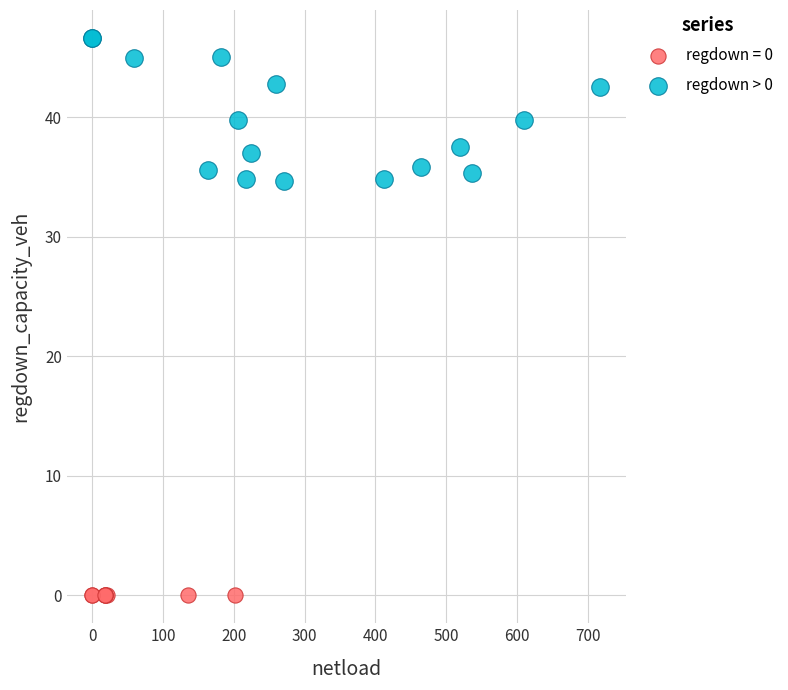

Which series contains the highest Y value?

regdown > 0